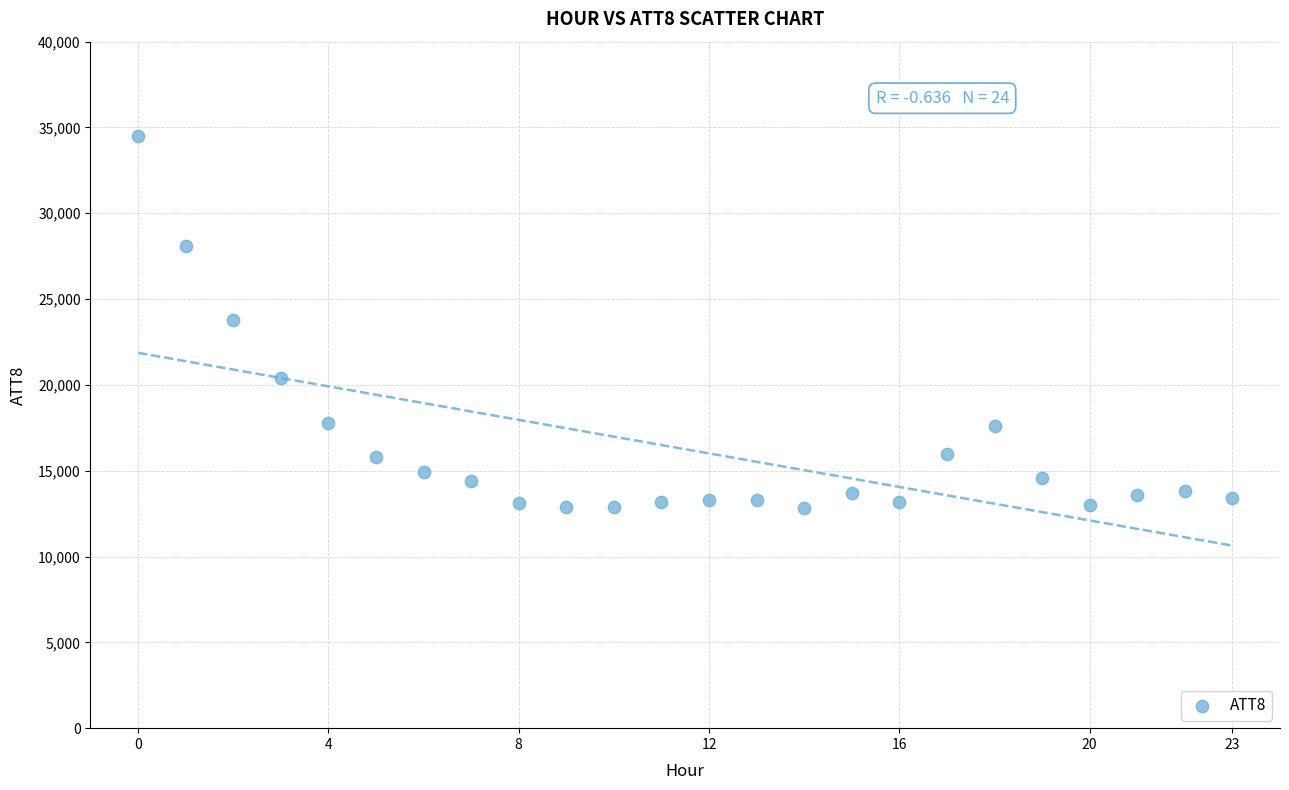

What is the range of Y values (max minus min)?

21700